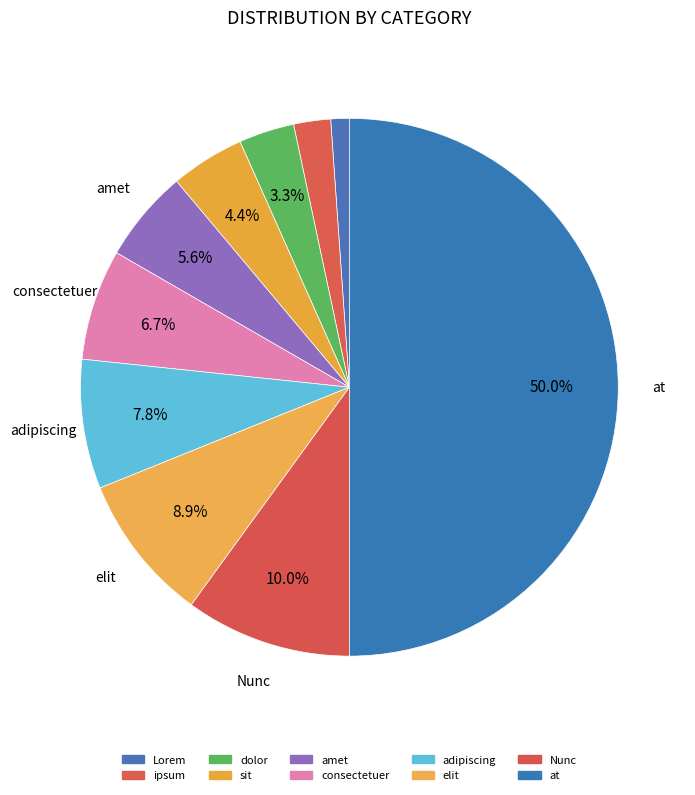

How many slices are in this pie chart?

10